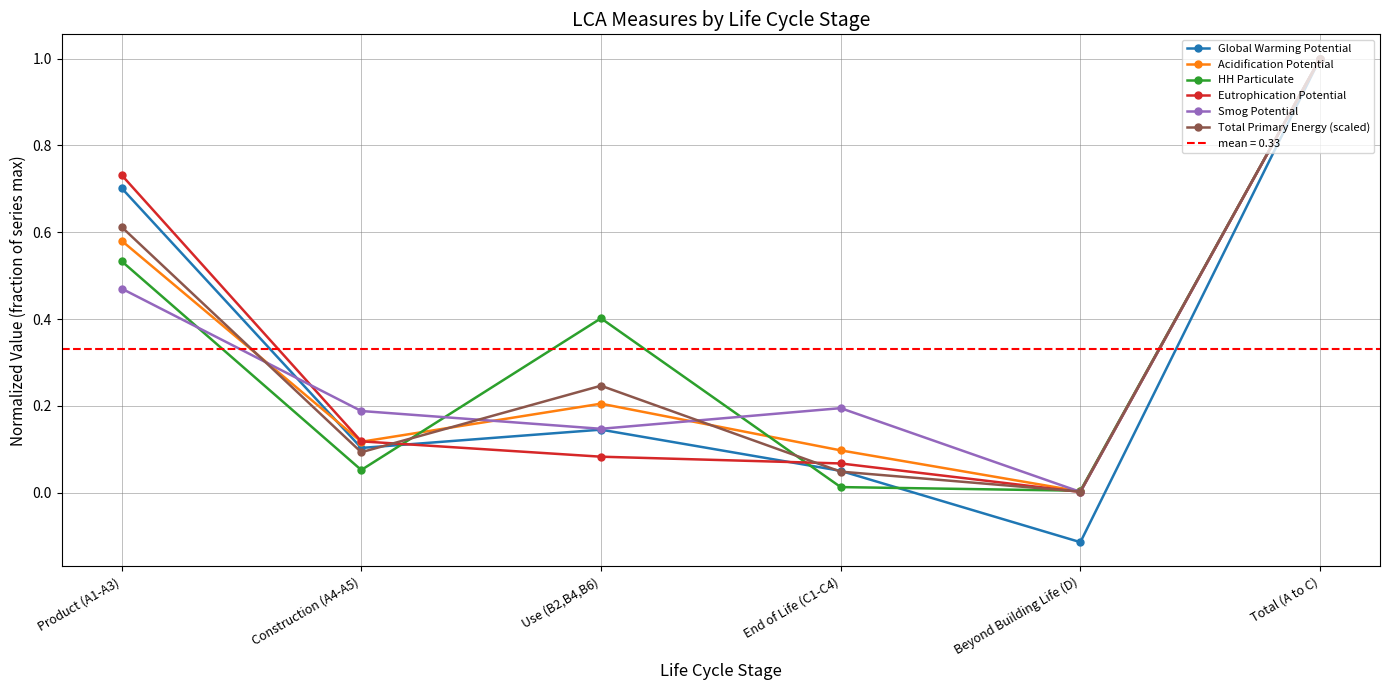

The value of HH Particulate at Use (B2,B4,B6) is 0.1. True or false?

False